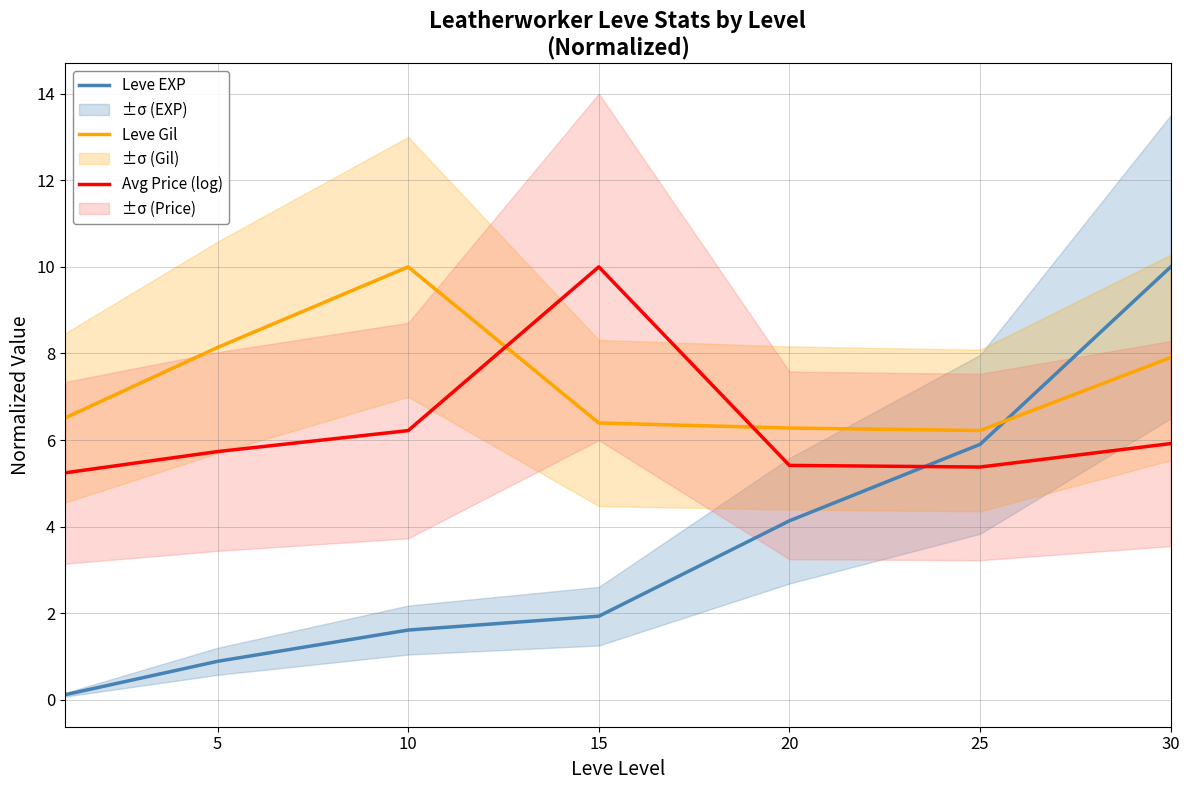

Is the value of Avg Price (log) at 10 greater than the value of Leve EXP at 25?

Yes